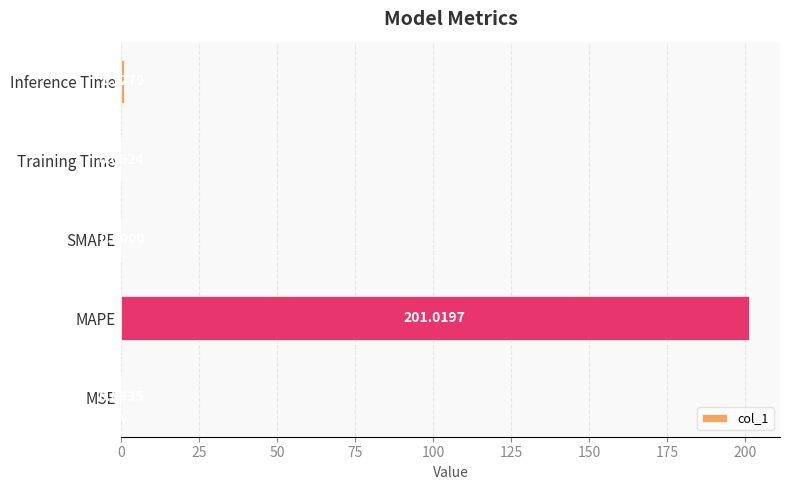

Are the bars horizontal?

Yes